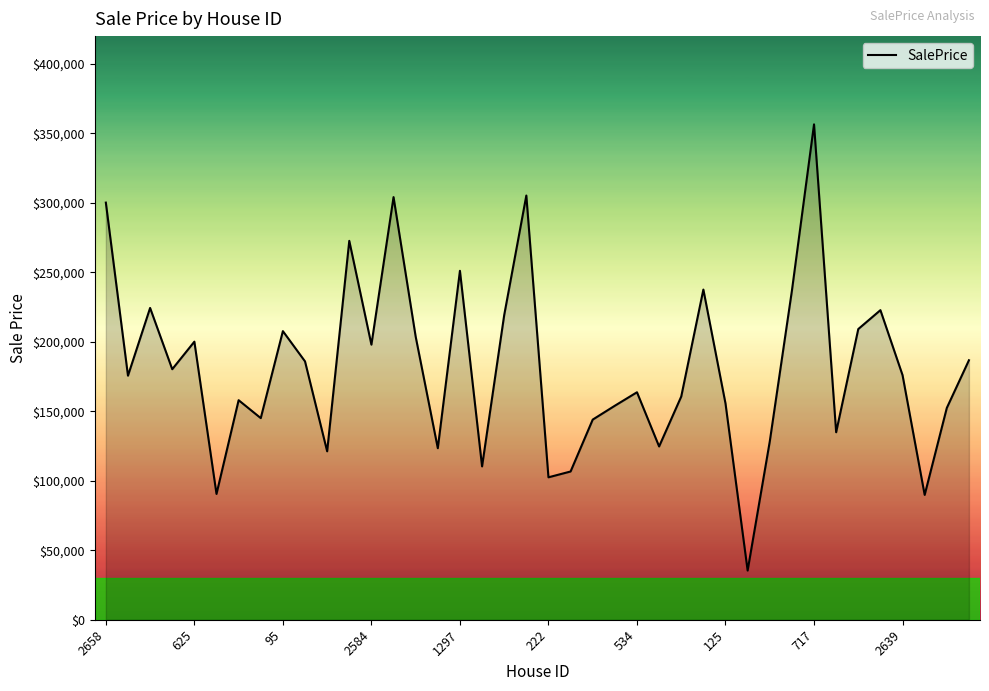

What is the greatest value displayed?

356493.8